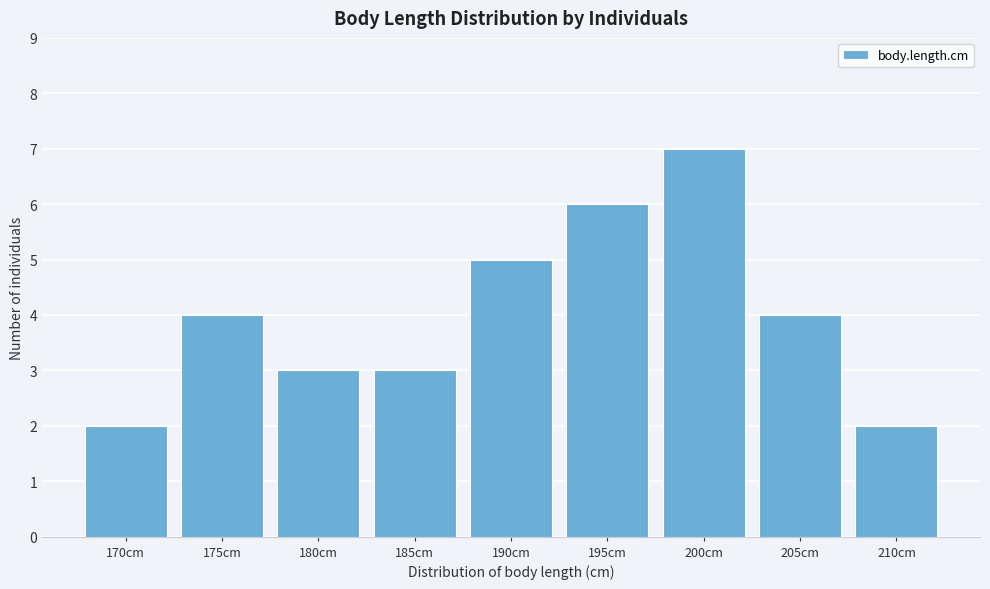

Reading left to right, list all the values displayed in this chart.

2	4	3	3	5	6	7	4	2